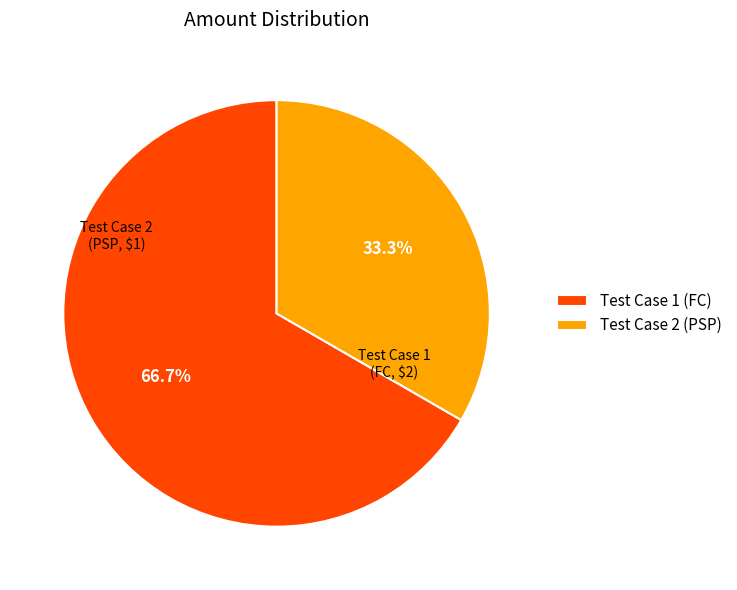

Is it true that Test Case 2 (PSP) is 26% of the pie?

False